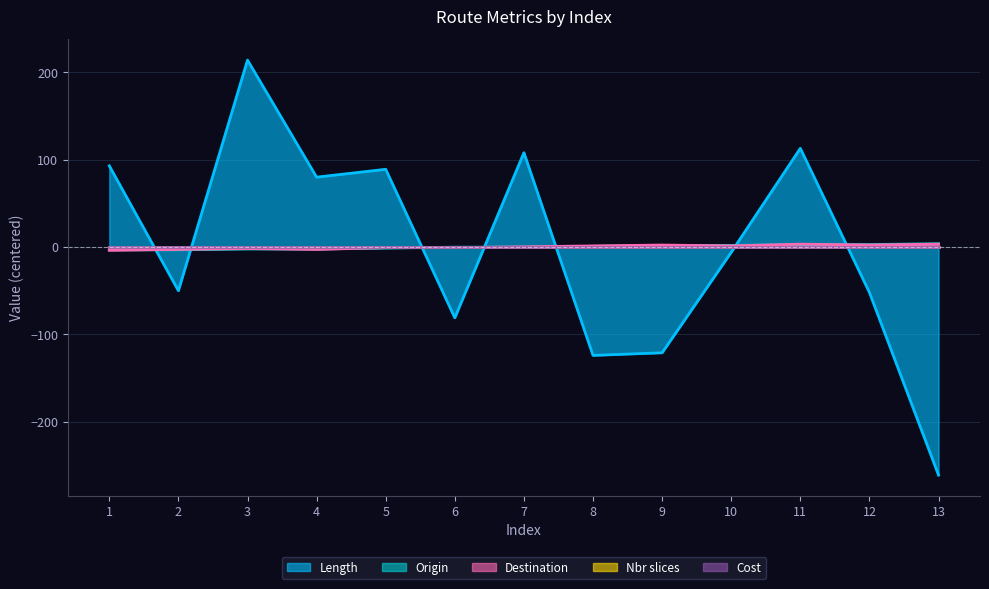

Does the chart have visible grid lines?

Yes